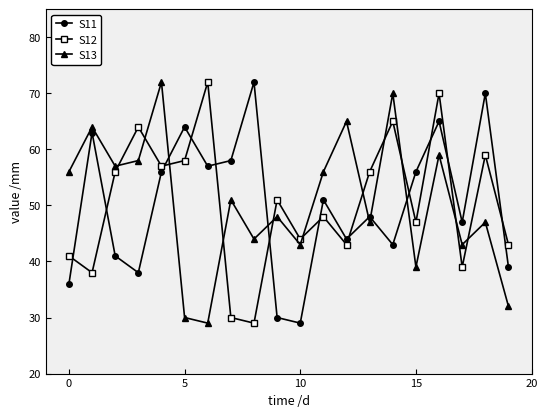

What is the lowest value of the S13 series?

29